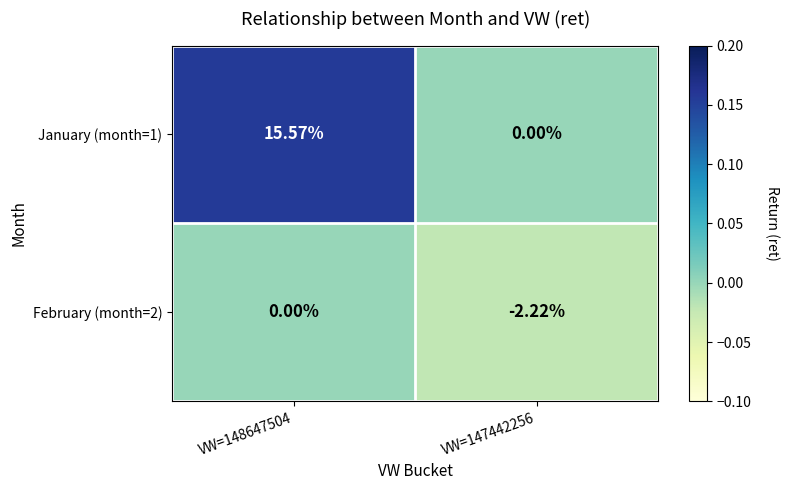

Is the value of January (month=1) at VW=147442256 greater than the value of February (month=2) at VW=147442256?

Yes